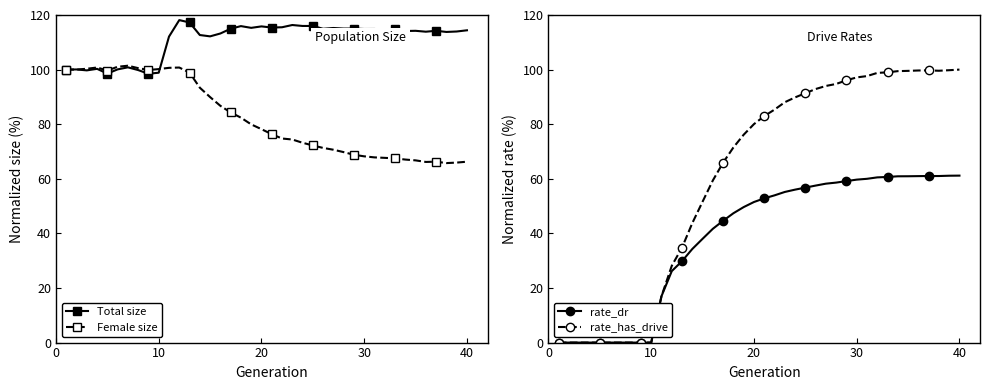

What is the highest value of the Total size series?

118.1